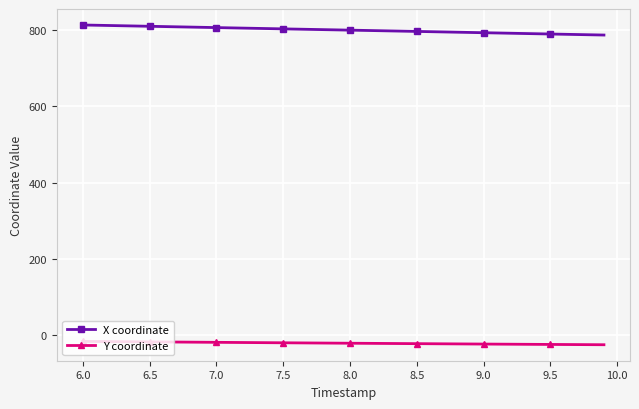

True or false: X coordinate and Y coordinate intersect in this chart.

False